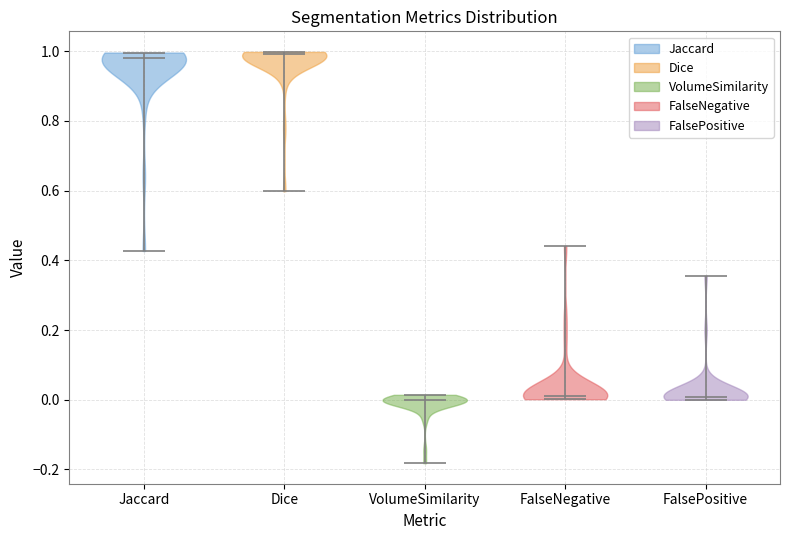

Reading left to right, read every violin against the y-axis: where its median line is, and the lowest and highest points it reaches. The values are not printed on the chart, so give them approximately, as read against the axis.

Jaccard: median line 0.98, lowest point 0.42, highest point 1.00
Dice: median line 1.00, lowest point 0.60, highest point 1.00
VolumeSimilarity: median line 0.00, lowest point -0.18, highest point 0.02
FalseNegative: median line 0.00, lowest point 0.00, highest point 0.44
FalsePositive: median line 0.00, lowest point 0.00, highest point 0.36